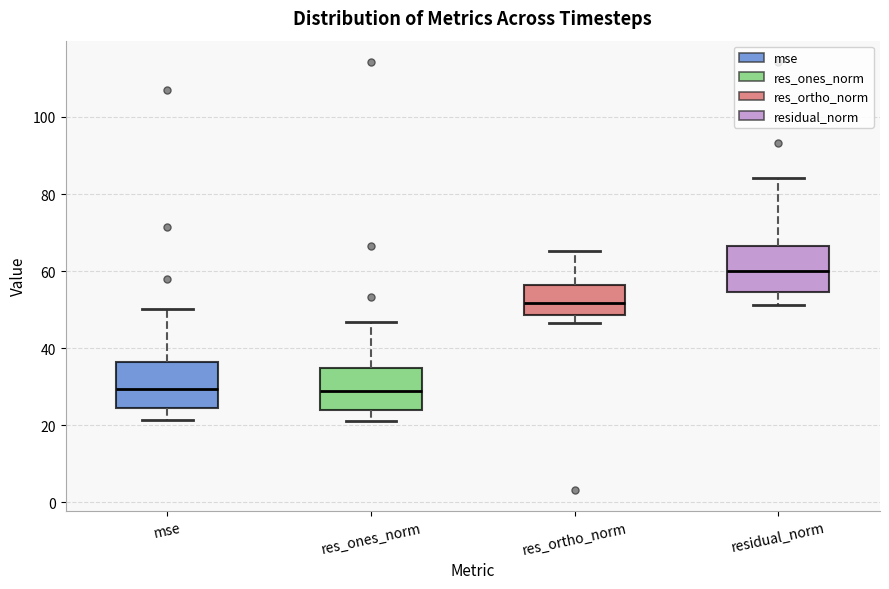

Reading left to right, transcribe this box plot: for each box, give where its median line is, the range the box spans, and where its two whiskers end, as read against the y-axis. The values are not printed on the chart, so give them approximately, as read against the axis.

mse: median 30, box 24 to 36, whiskers 22 to 50
res_ones_norm: median 28, box 24 to 34, whiskers 22 to 46
res_ortho_norm: median 52, box 48 to 56, whiskers 46 to 66
residual_norm: median 60, box 54 to 66, whiskers 52 to 84